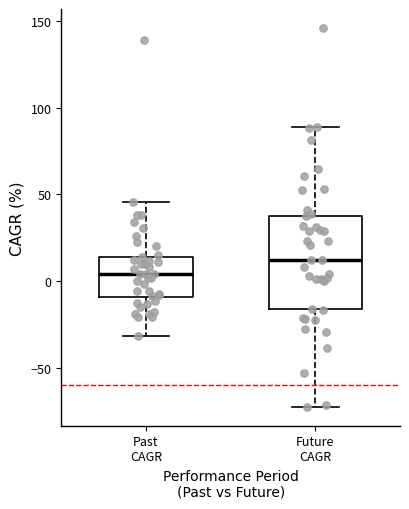

Reading left to right, transcribe this box plot: for each box, give where its median line is, the range the box spans, and where its two whiskers end, as read against the y-axis. The values are not printed on the chart, so give them approximately, as read against the axis.

Past CAGR: median 5, box -10 to 15, whiskers -30 to 45
Future CAGR: median 10, box -15 to 40, whiskers -75 to 90